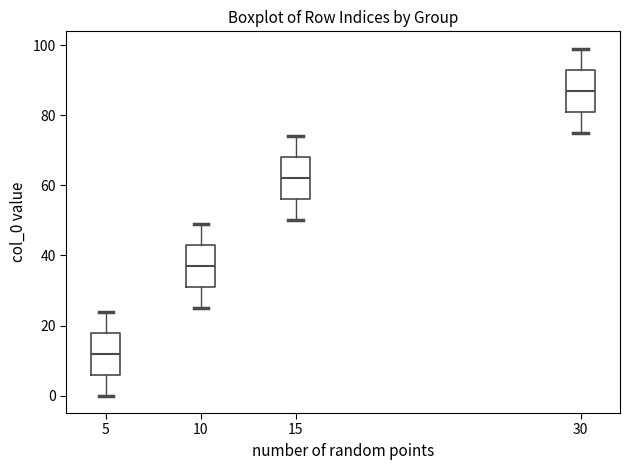

Where does the lower whisker of the box at x = 5 end on the y-axis? The values are not printed on the chart, so give them approximately, as read against the axis.

0